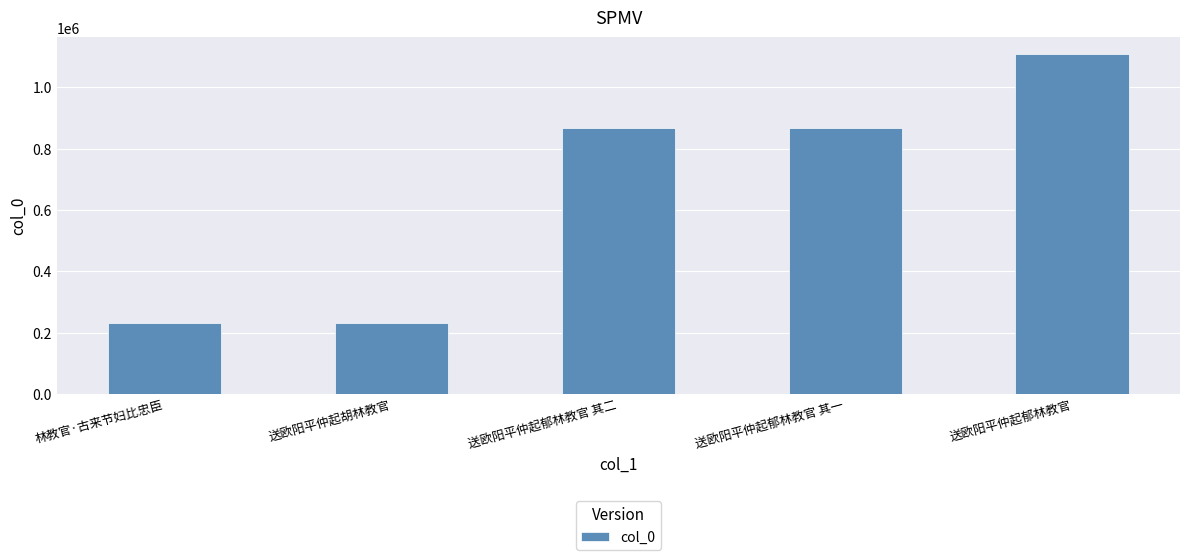

True or false: the data shows 1107256 at 送欧阳平仲起郁林教官.

True